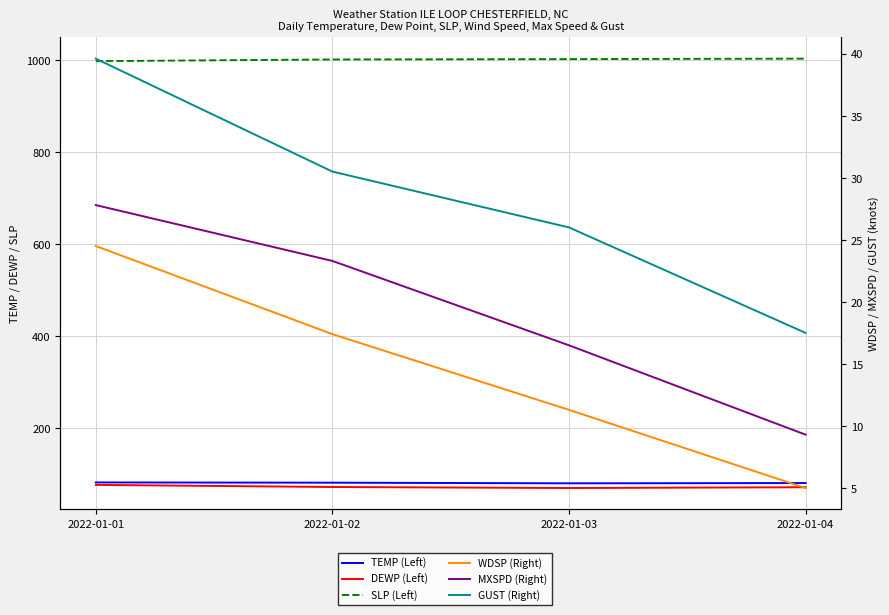

Reading left to right, extract all data points from this chart.

TEMP (Left): 82.7	82.2	80.8	81.4
DEWP (Left): 77.4	72.8	70.6	72.3
SLP (Left): 998.3	1002.0	1002.8	1003.8
WDSP (Right): 24.5	17.4	11.3	5.0
MXSPD (Right): 27.8	23.3	16.5	9.3
GUST (Right): 39.6	30.5	26.0	17.5